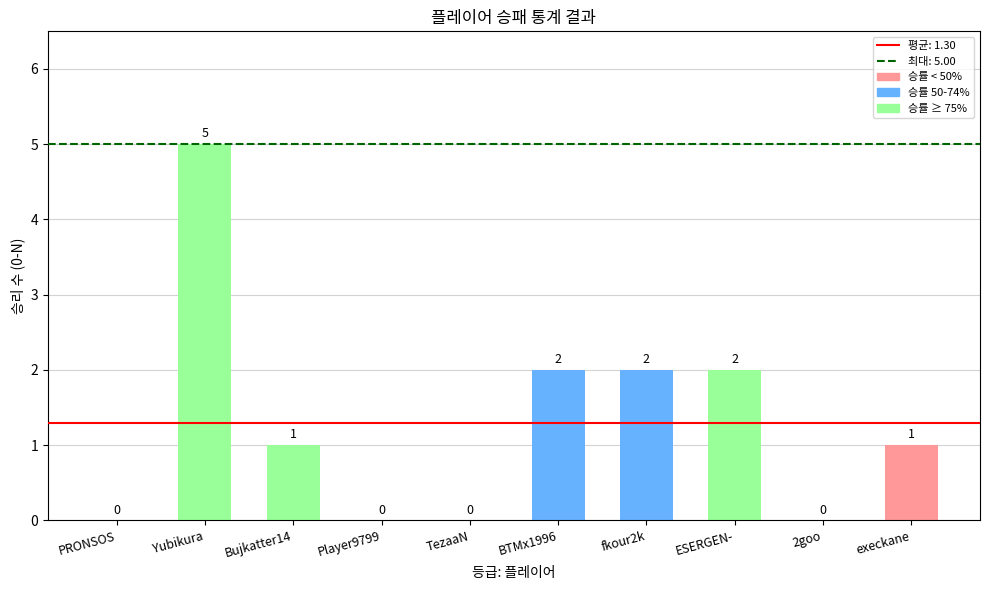

Reading left to right, what are all the values shown in this chart?

0	5	1	0	0	2	2	2	0	1